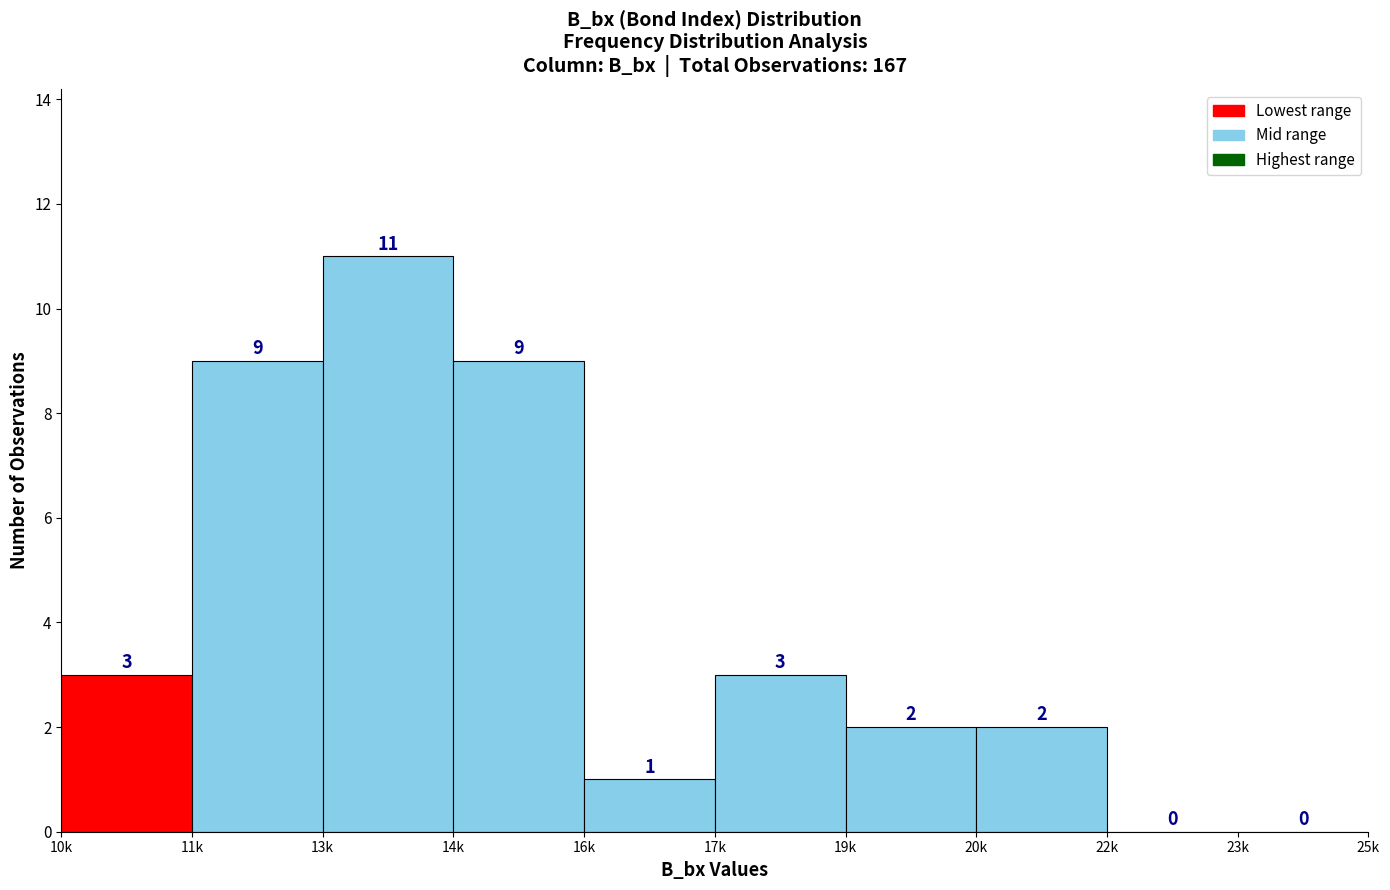

Reading right to left, extract all data points from this chart.

23k=0	22k=0	20k=2	19k=2	17k=3	16k=1	14k=9	13k=11	11k=9	10k=3